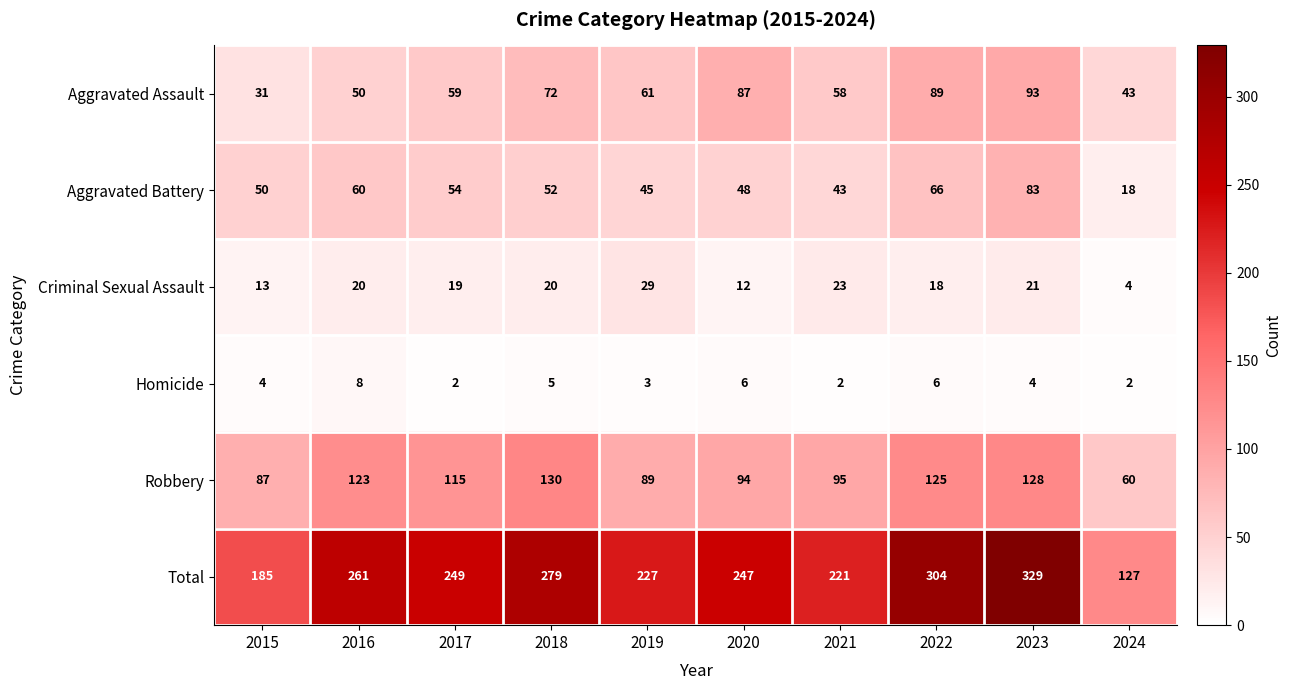

Which category has the highest value in the Homicide series?

2016